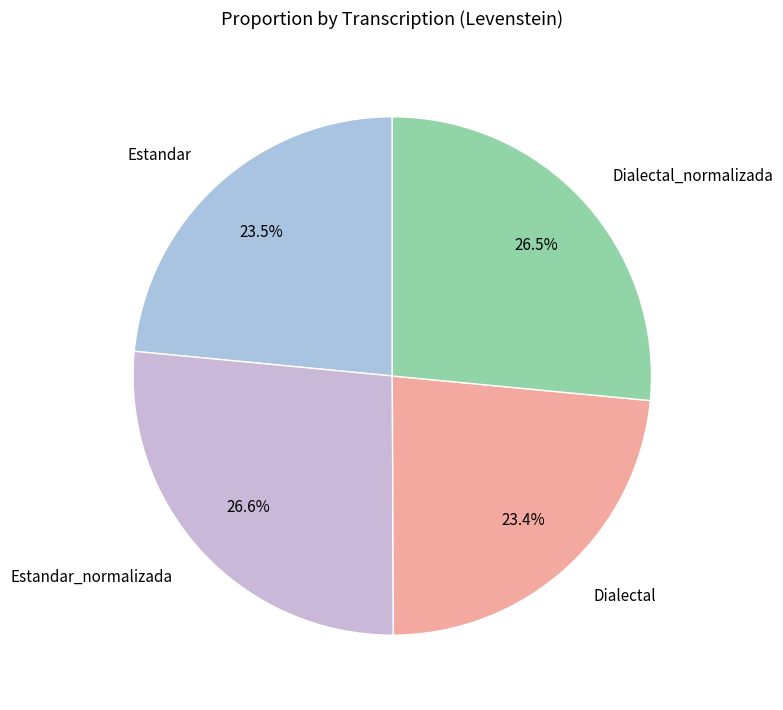

To the nearest percent, what is the combined percentage of Dialectal and Estandar?

47%